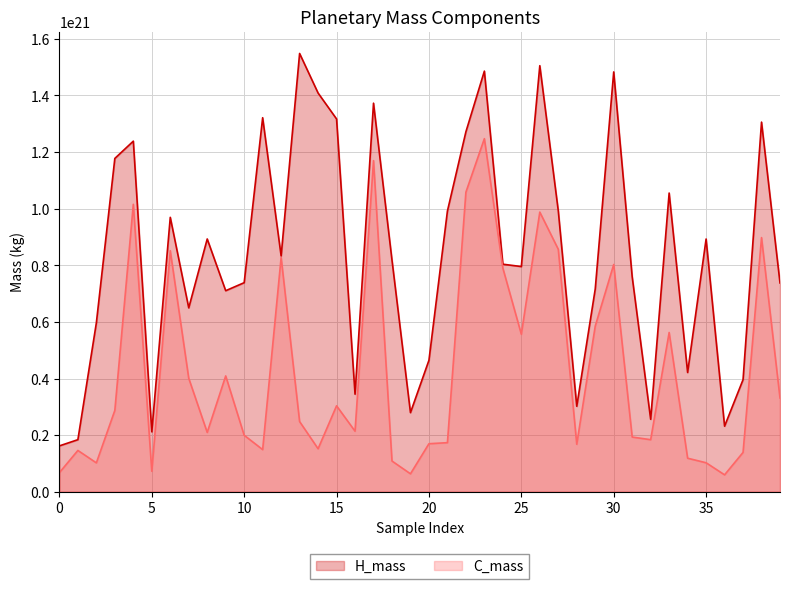

Reading left to right, what are all the values shown in this chart?

H_mass: 162000011828048199680	183917274893078593536	596841126544504389632	1177658728975810953216	1238678592734676123648	211738074232930893824	969505720806583435264	649623115918303166464	893060708353353842688	710278560192689995776	738629873838235975680	1321481227637127905280	832990120442366918656	1548492153751184080896	1408732470687052070912	1317102903141373050880	344686314026900979712	1372854855656704049152	818169650978077016064	279466163010677702656	464472795846205702144	991670939735119757312	1271706483431552057344	1486104959973312954368	803893139772669952000	795614130528173686784	1505341632748853919744	992381441831605633024	301860022108731604992	716189067195733114880	1483306232046338965504	759341806422033825792	255942147617121107968	1055367914074634059776	421284557449090170880	892899860751437266944	231574252523076911104	395926508009749479424	1305957831865331875840	737703862124150128640
C_mass: 67434379934269014016	145838750036003307520	101967985506201993216	287371703106314305536	1015485704266020945920	72353489059920322560	851610149334665134080	400863702749463314432	209586339173663899648	409173403395517317120	199492591511527096320	148837344760827084800	827687913495284547584	247861977402086916096	151893514865183195136	303521913248670482432	213881553582016692224	1169851446614344990720	108437392856281006080	63324929180482928640	169597524425314992128	173340272169137209344	1058373078592392003584	1247401451206792970240	790093459560568586240	556499248196591616000	988010553265200168960	856568397138961498112	167656283346927190016	585162573176577523712	802859126002461835264	193164632501114306560	183847310332077604864	562629498647656071168	118393941299111804928	102335473334816096256	59656371167623626752	138877372886114992128	897896590491551137792	331284816660890583040